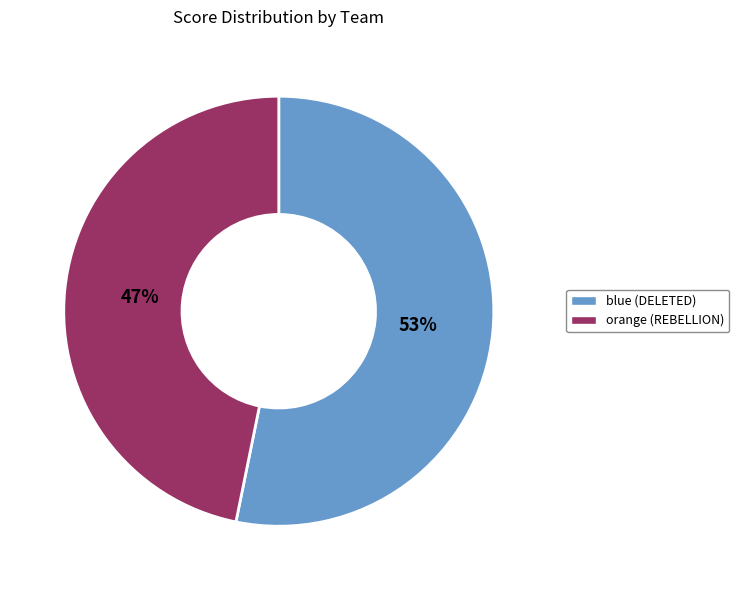

Is it true that orange is 55% of the pie?

False